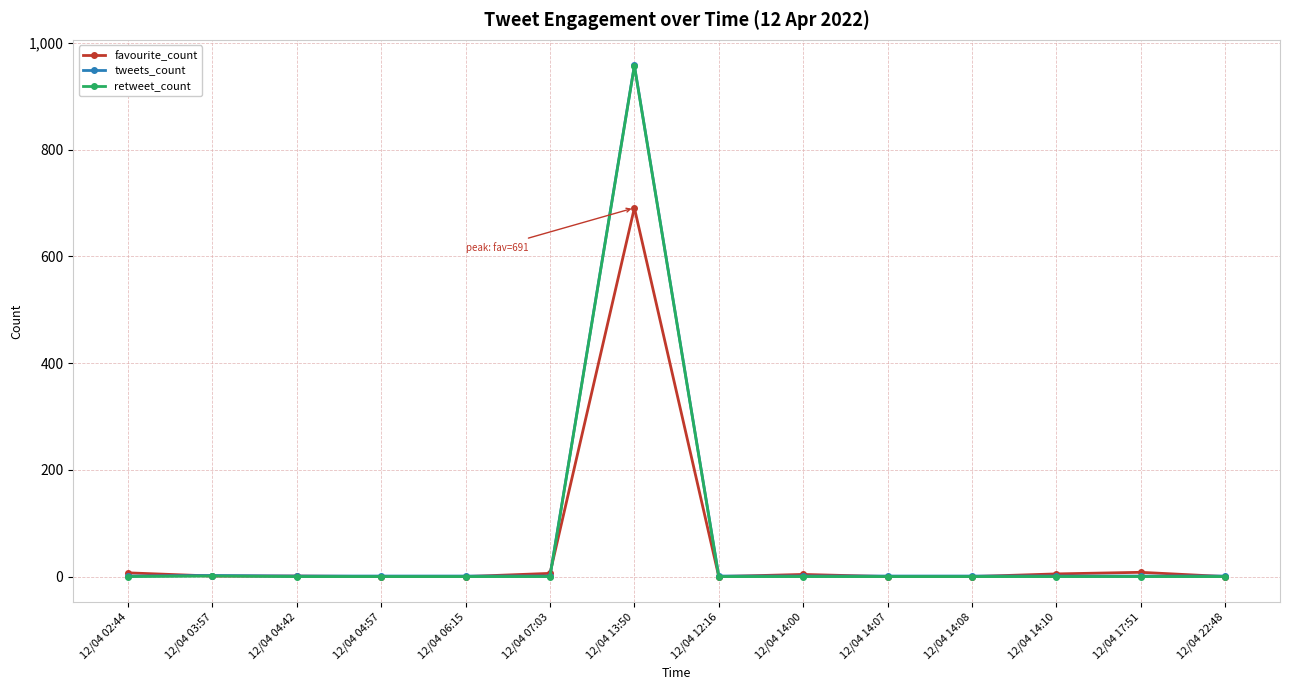

What position from the right is 12/04 12:16?

7